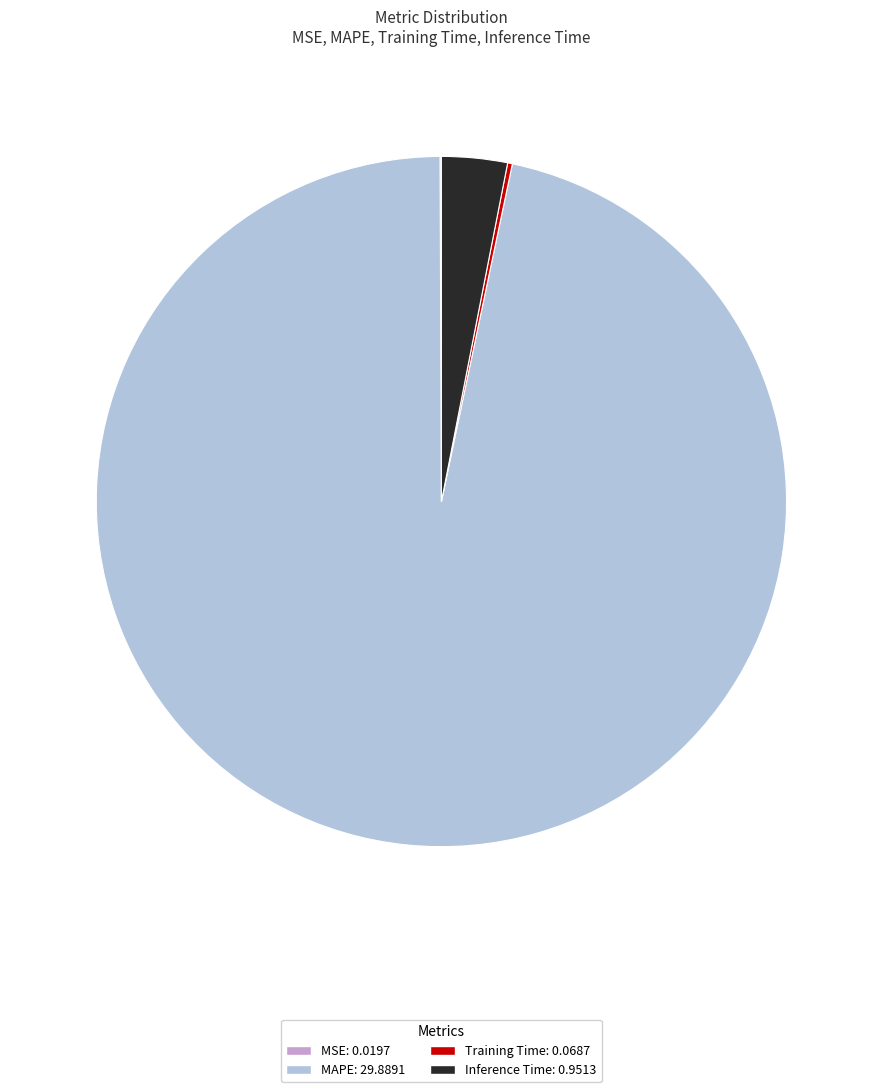

Is there any slice that represents more than half of the pie?

Yes